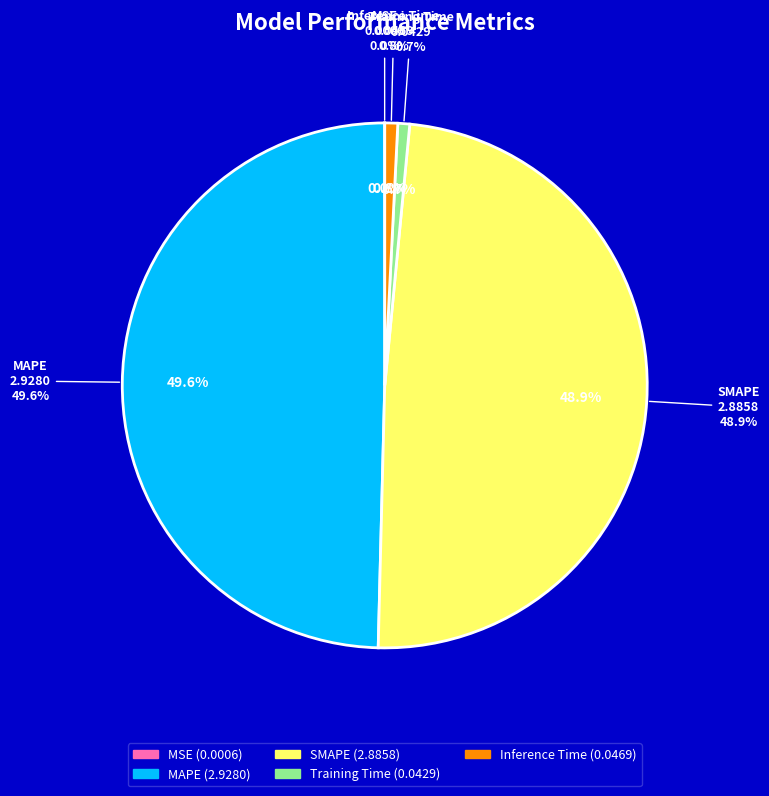

Is SMAPE the majority of the pie?

No